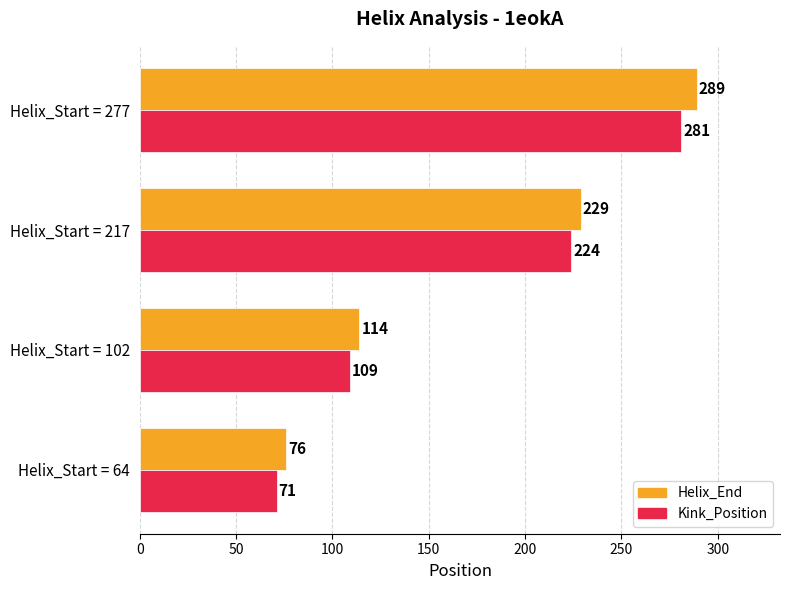

Count the Kink_Position values in the range 109 to 281.

3